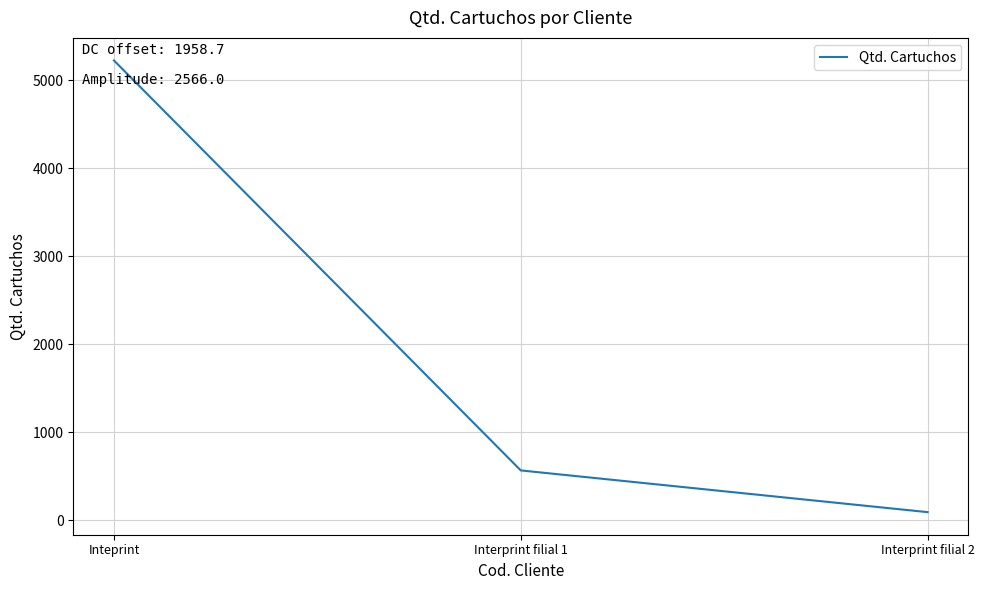

What is the difference between the values at Inteprint and Interprint filial 2?

5132